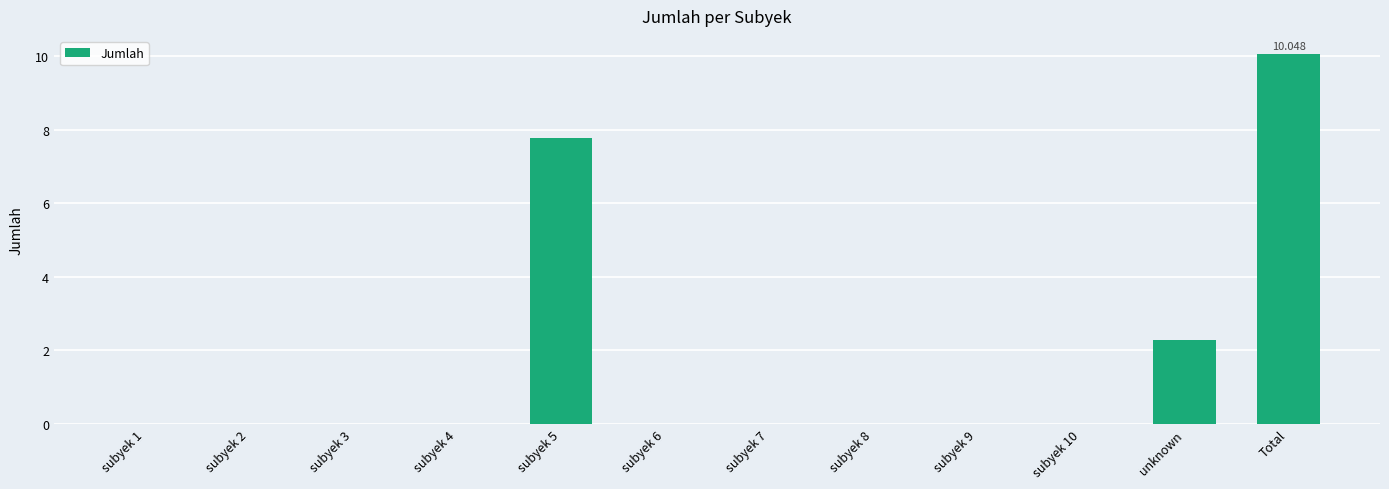

Count the number of data series in this chart.

1